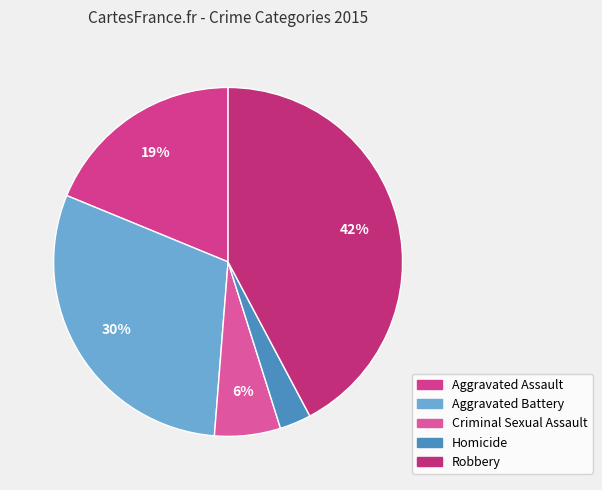

Count the number of slices in the pie.

5